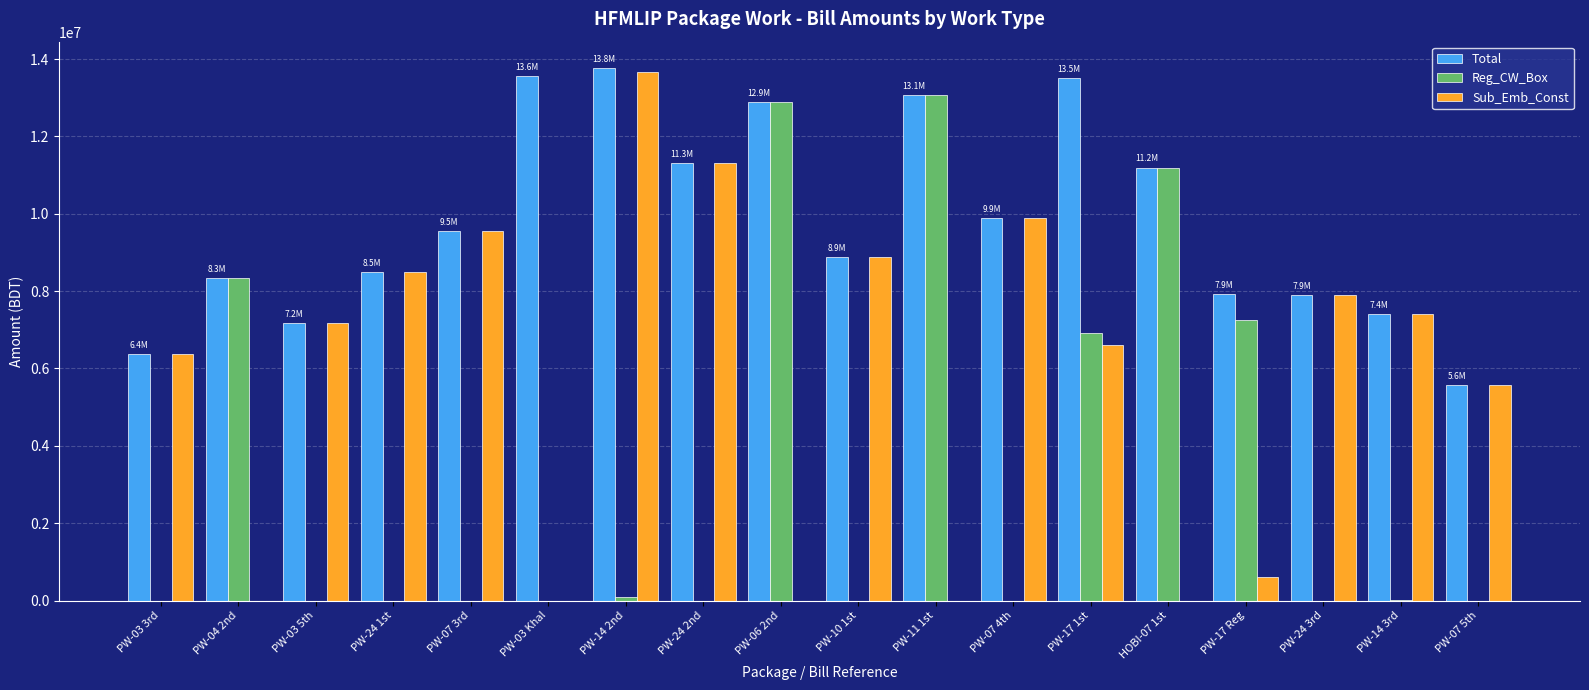

The value of Total at PW-07 4th is 5327861.4. True or false?

False